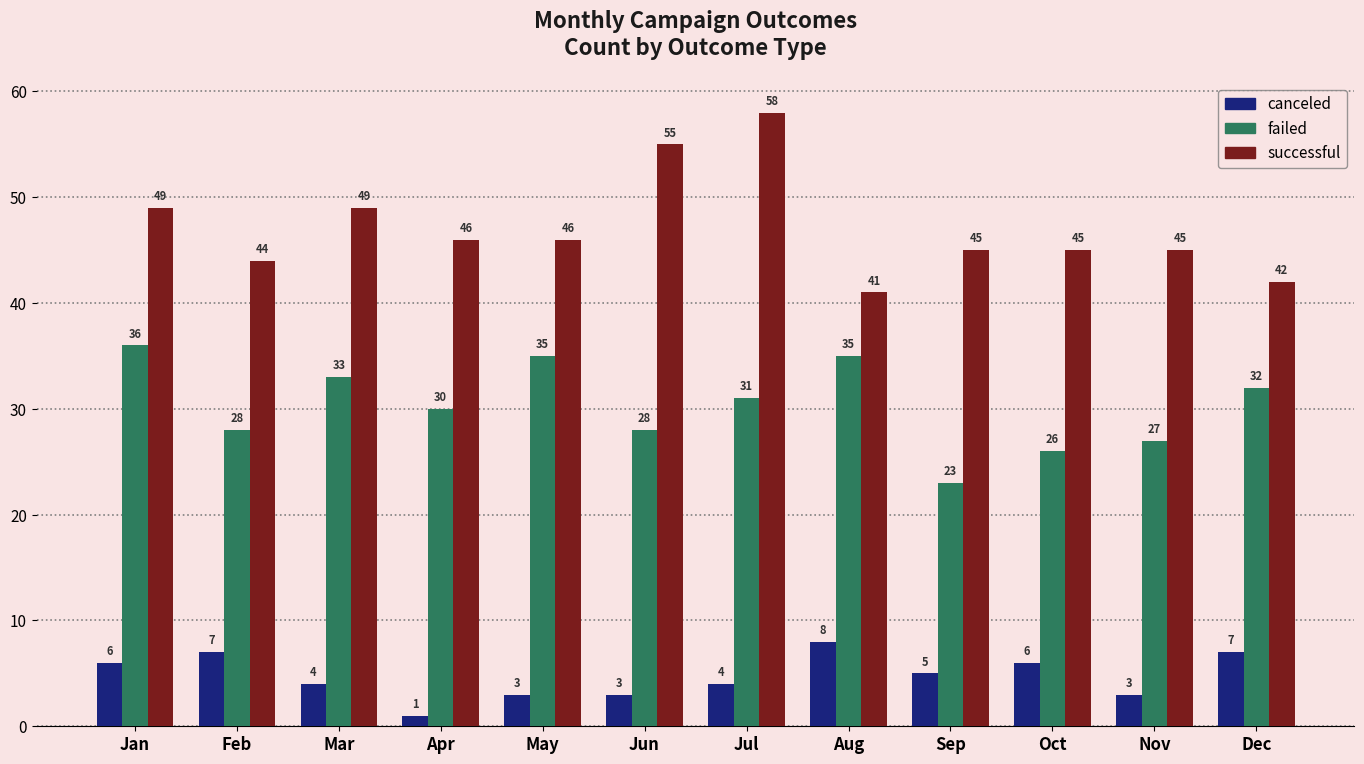

How many bars are there in total?

36